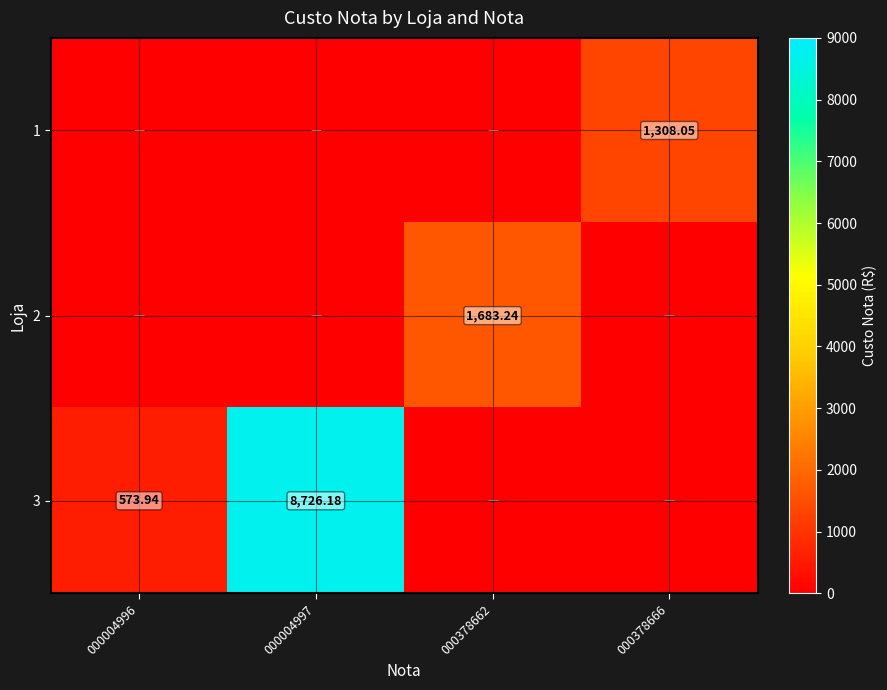

How many data points in 3 are above 573?

2